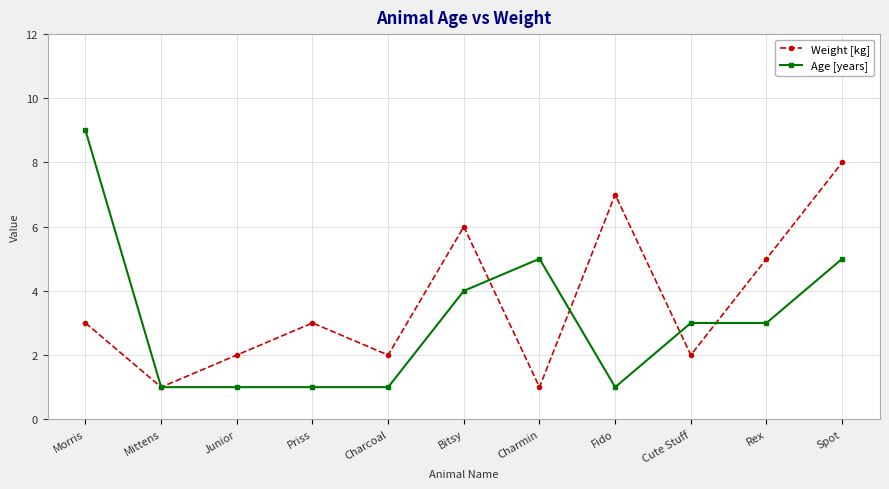

How many interior local valleys does the Weight [kg] series have?

4